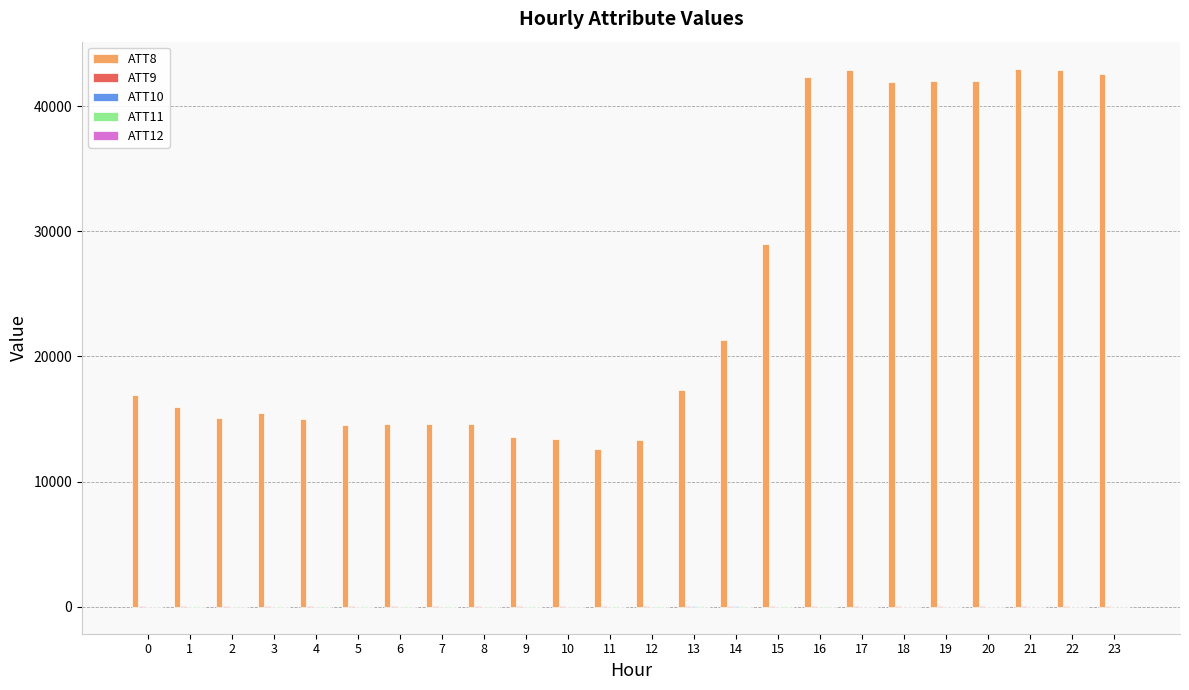

Are the bars horizontal?

No